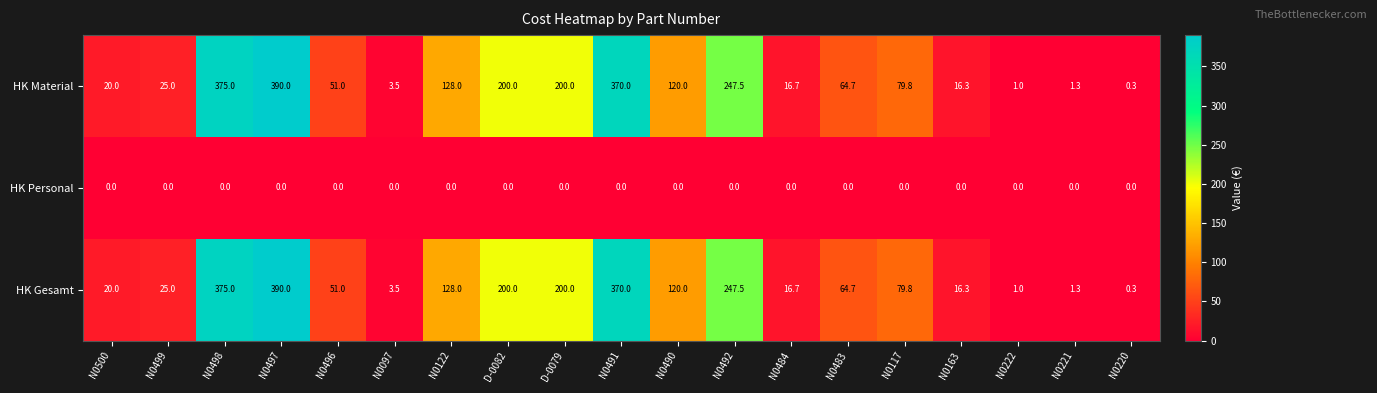

What is the difference between the HK Material values at N0499 and N0496?

26.0